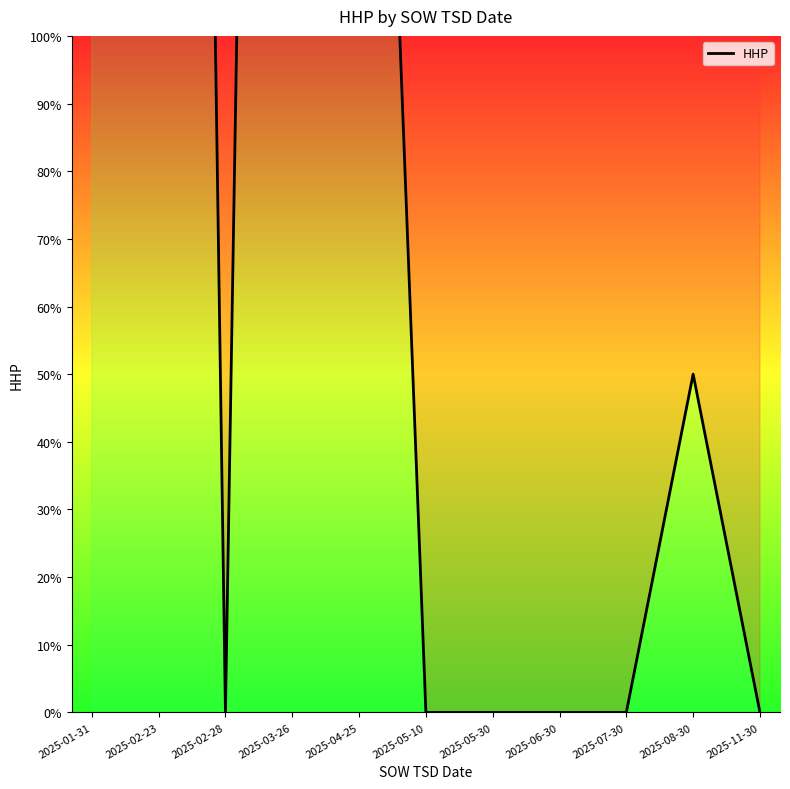

What is the label of the 10th point from the right?

2025-02-23